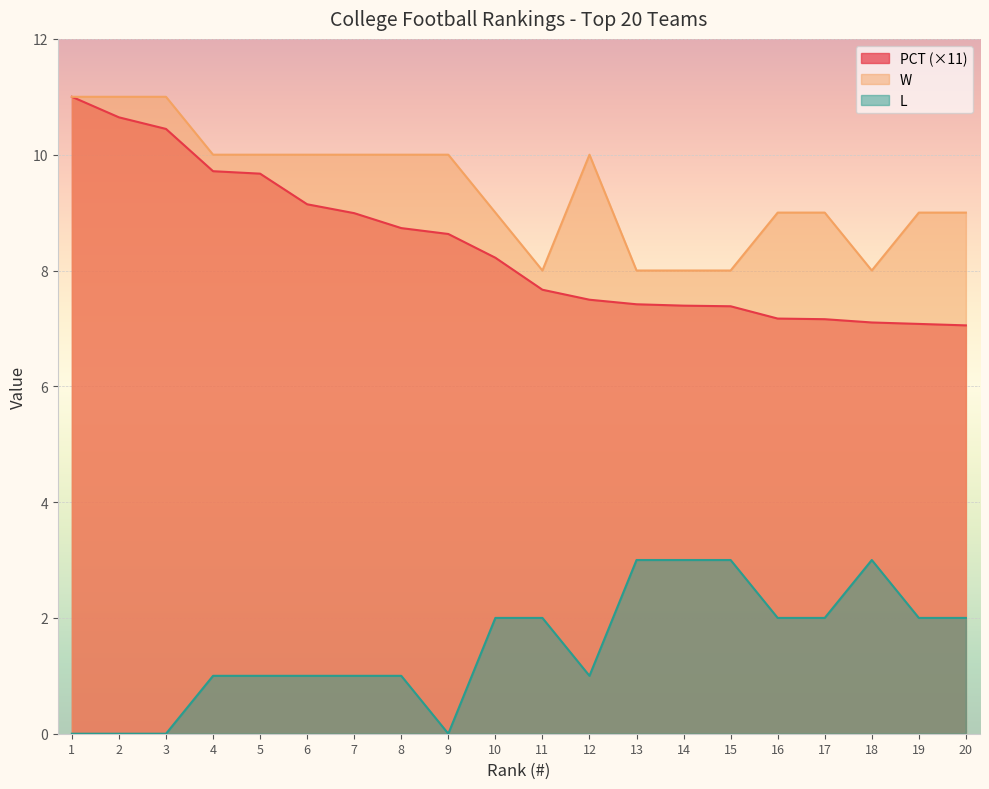

Is the value of W at 5 greater than the value of PCT at 13?

Yes